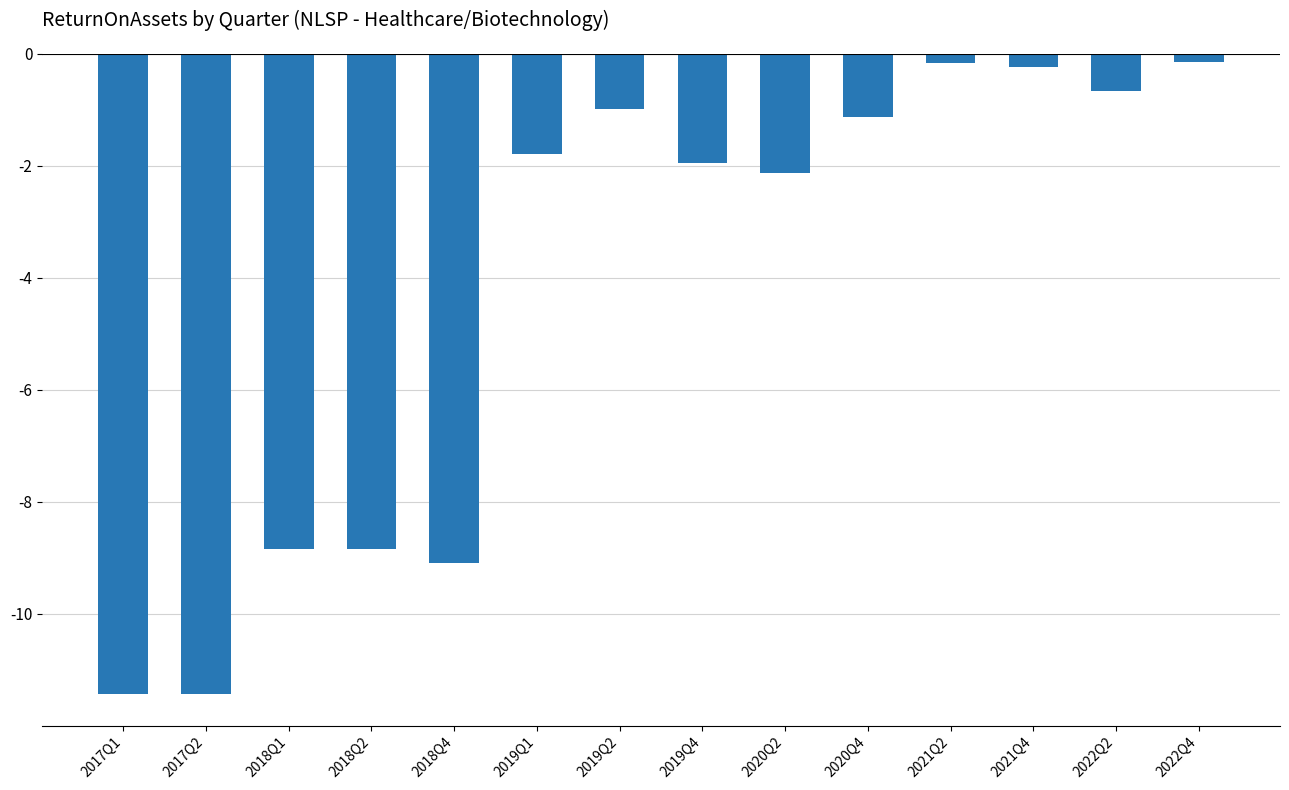

How many bars are there in total?

14